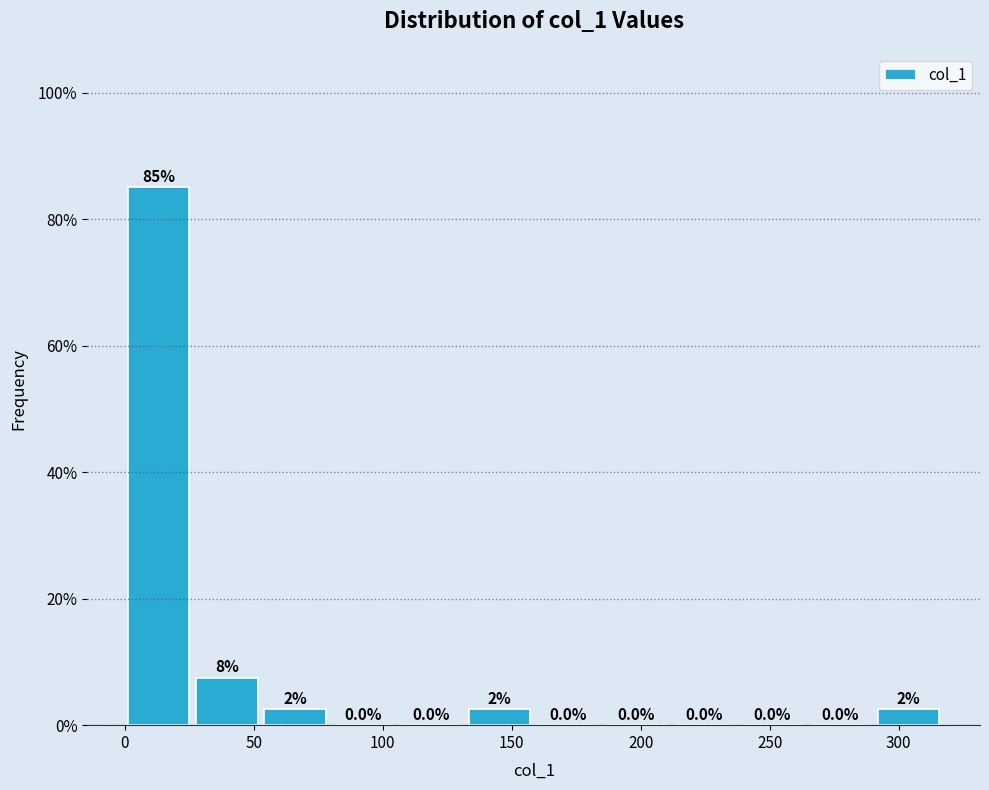

Over which range of the x-axis is the bar tallest?

0 to 25